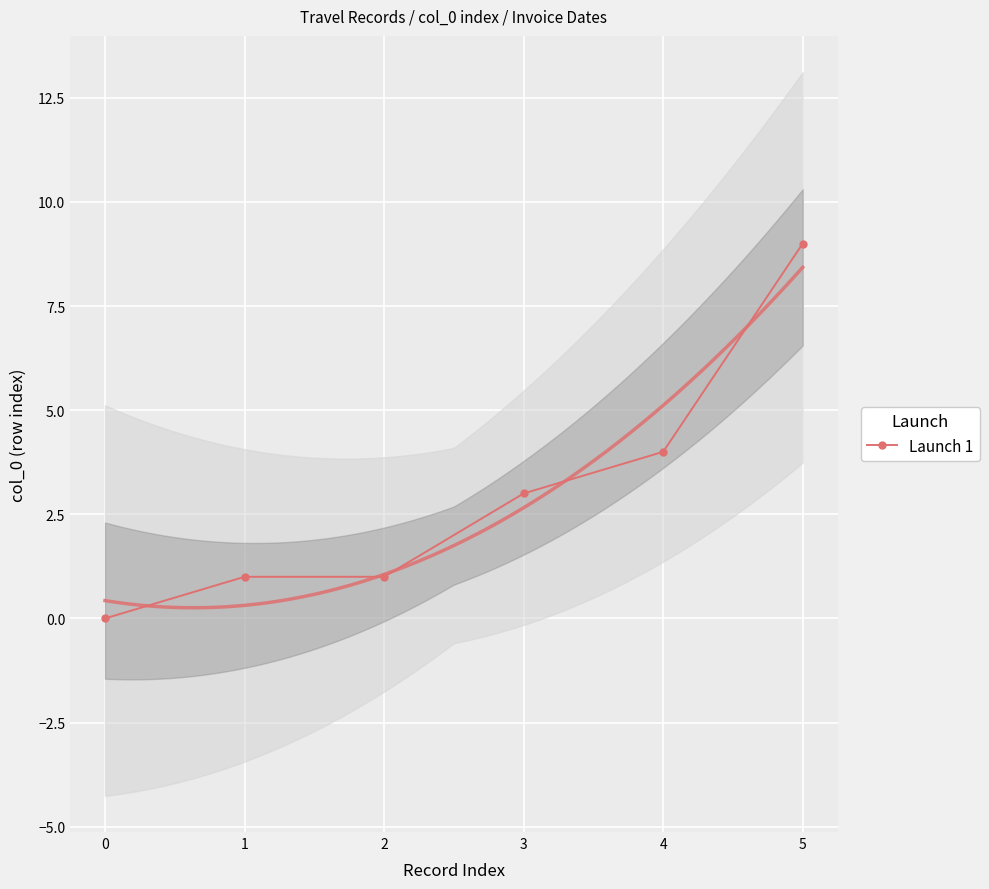

What is the difference between the maximum and minimum values?

9